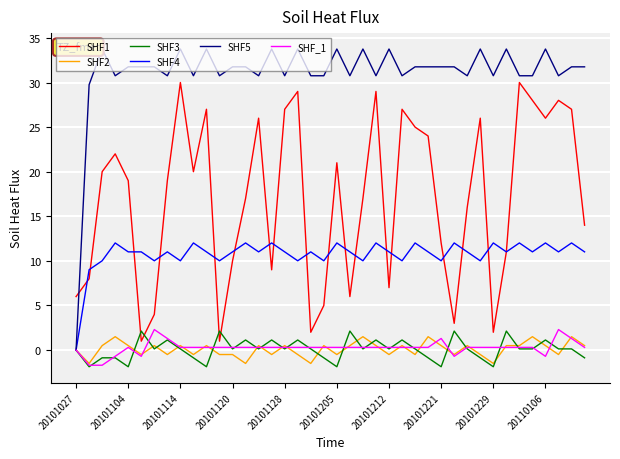

Count the number of data series in this chart.

6